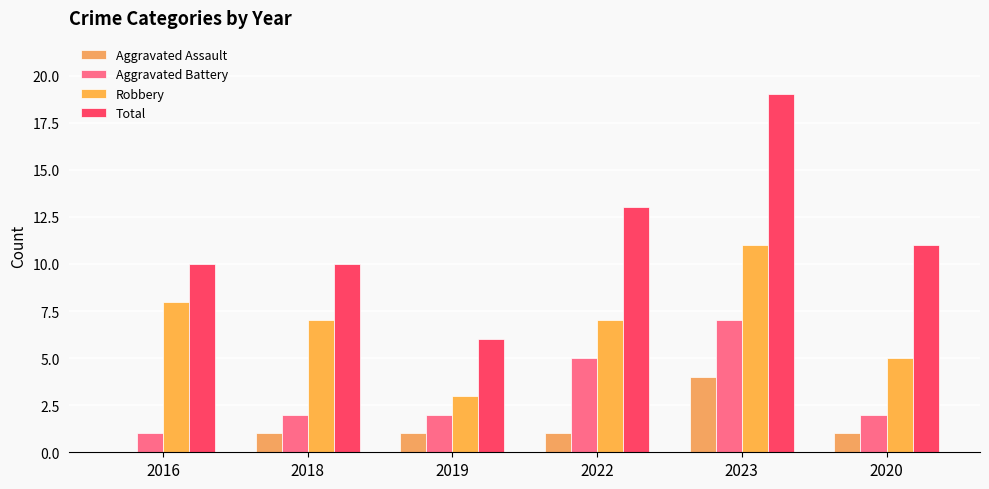

What is the average value of the Robbery series?

7